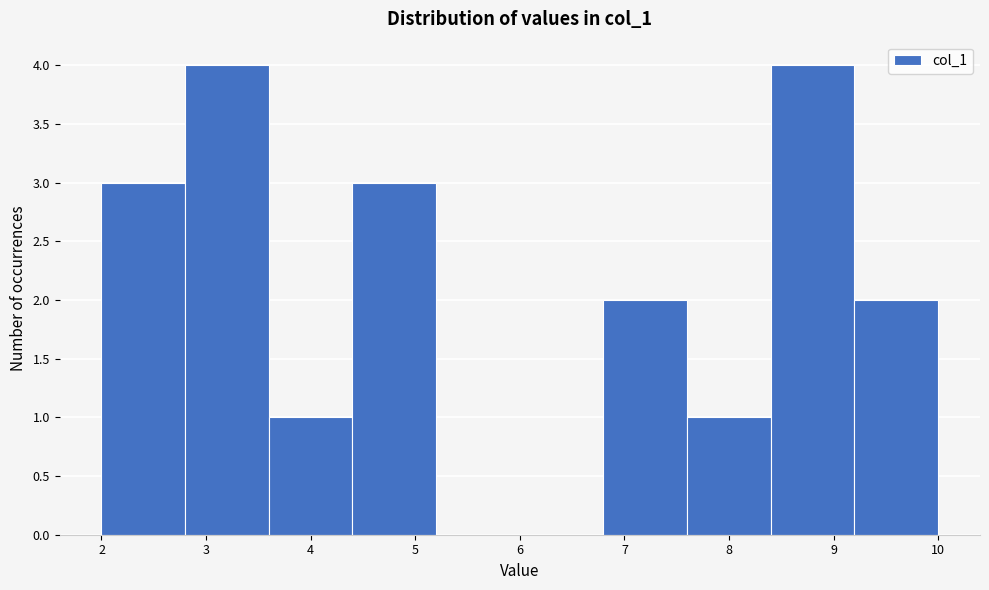

How tall is the bar that spans 4.4 to 5.2 on the x-axis? The values are not printed on the chart, so give them approximately, as read against the axis.

3